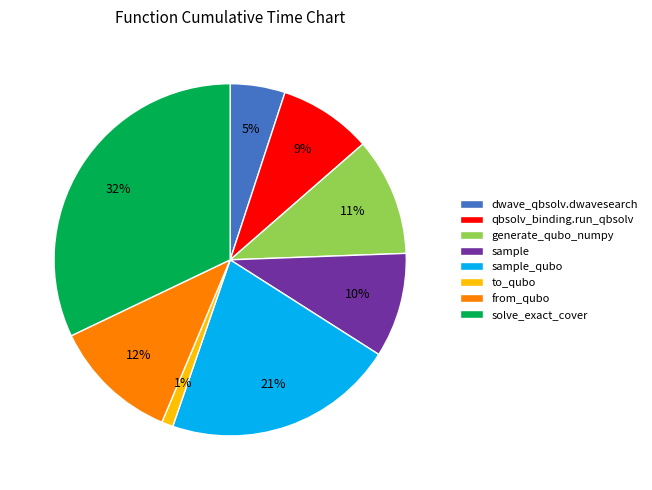

How many slices are in this pie chart?

8